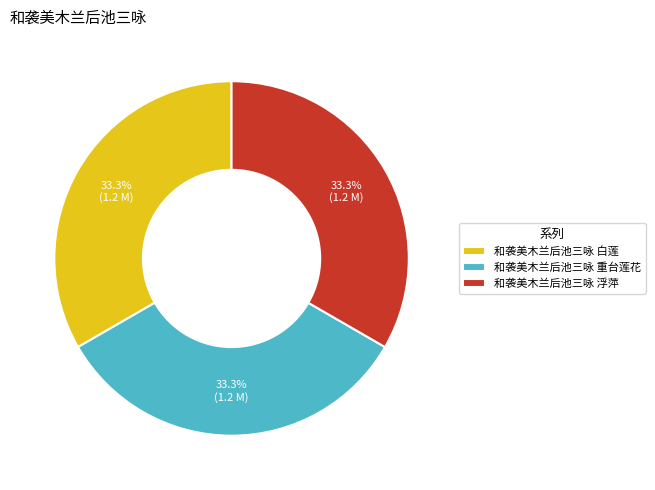

To the nearest percent, what is the average slice percentage?

33%